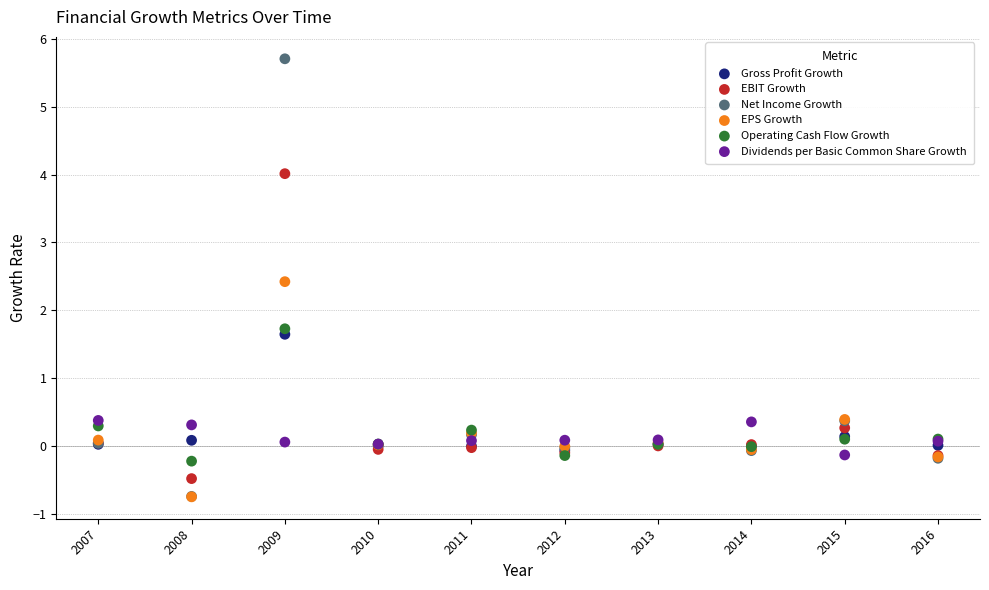

Which series contains the highest Y value?

Net Income Growth